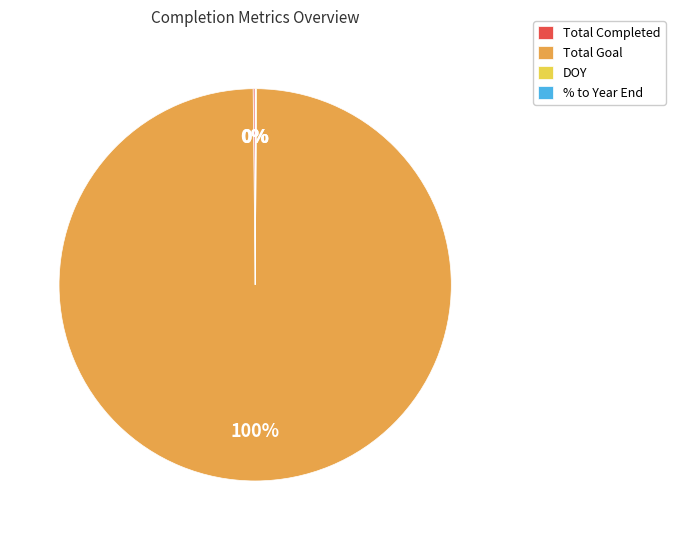

What percentage is the Total Goal slice, to the nearest percent?

100%